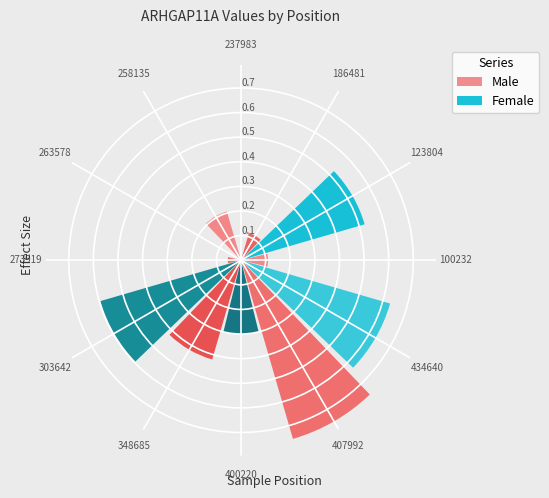

To the nearest percent, what is the average slice percentage?

8%